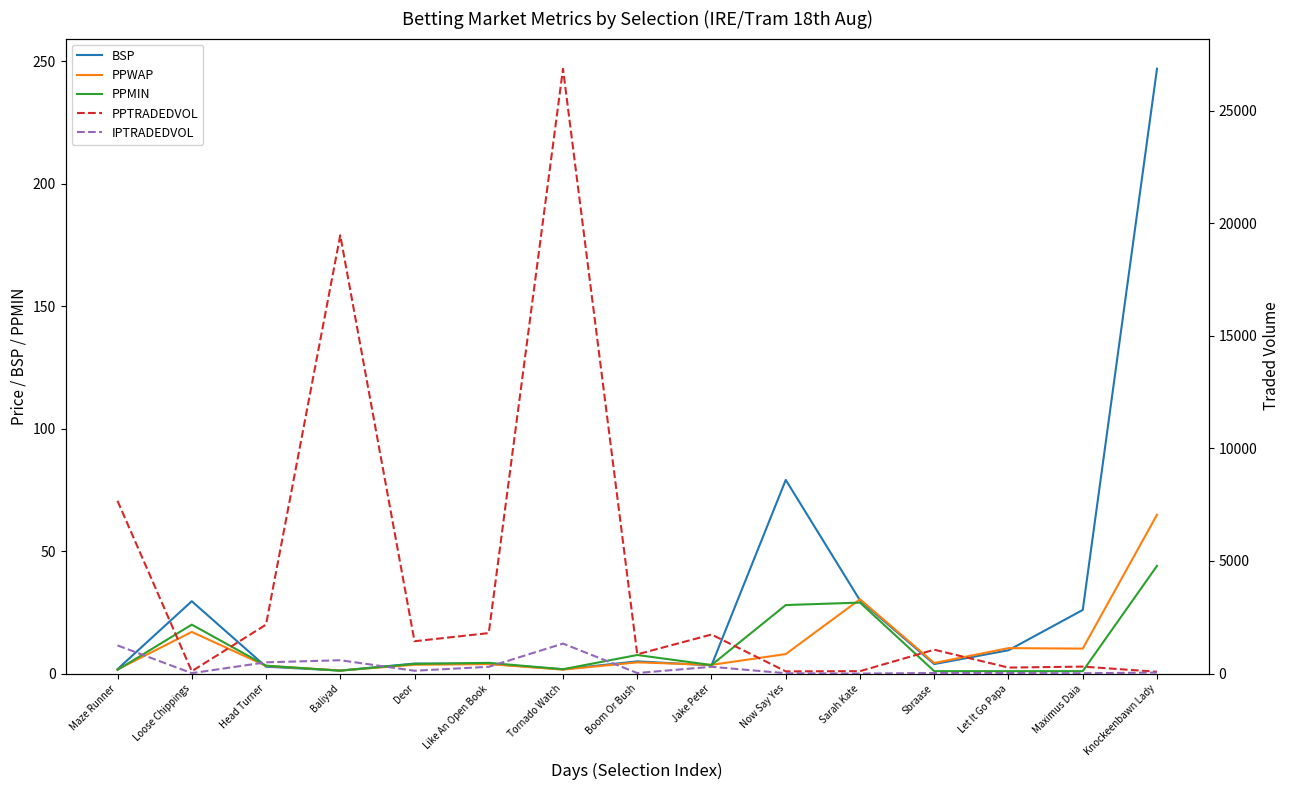

What value does the PPWAP series have at Loose Chippings?

17.0